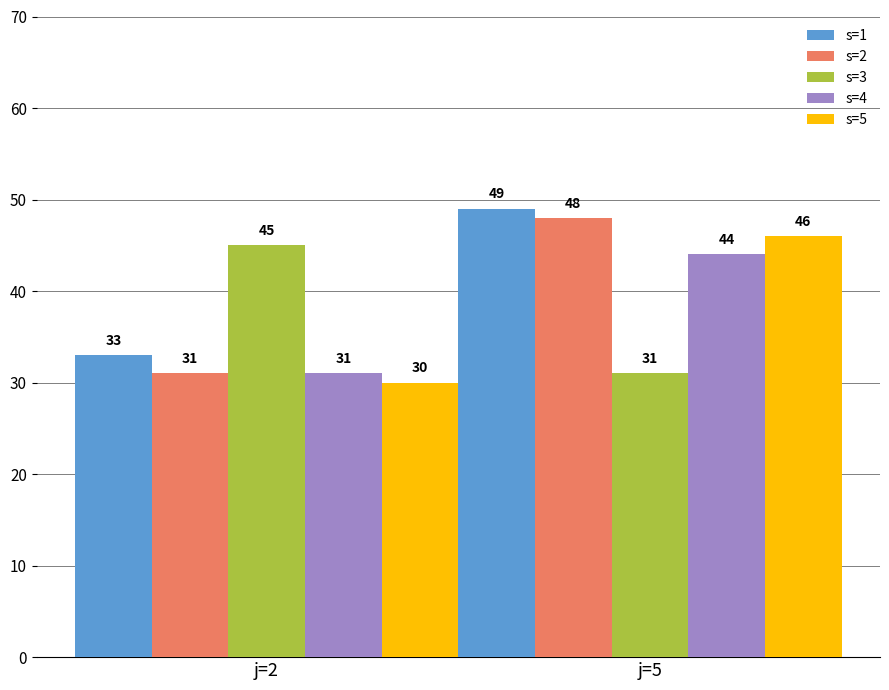

True or false: s=2 has a value of 83 at j=5.

False